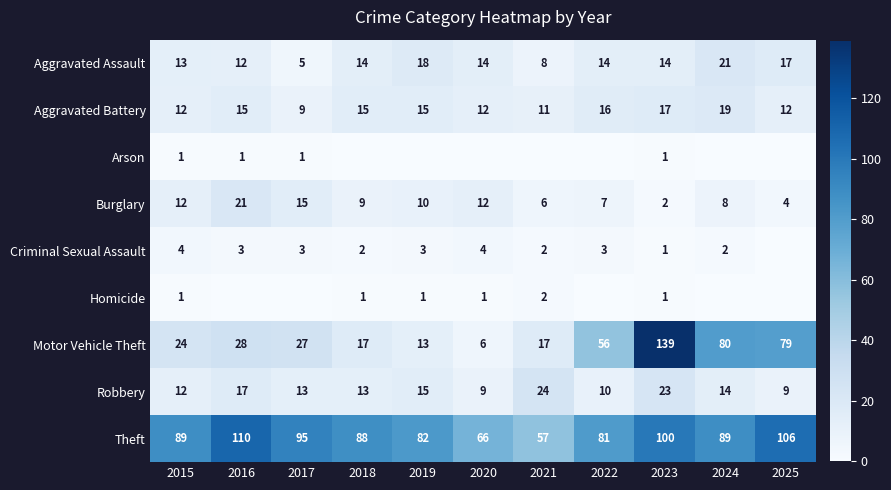

Which label corresponds to the smallest value in the chart?

2018